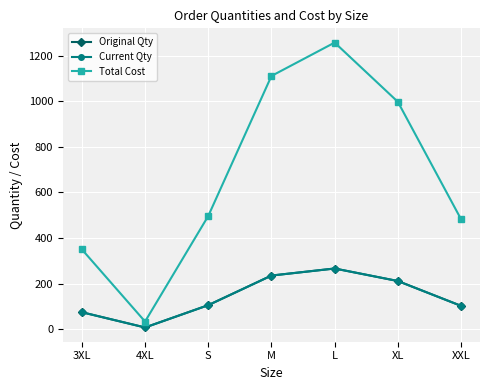

What is the total value across all series at M?

1581.5